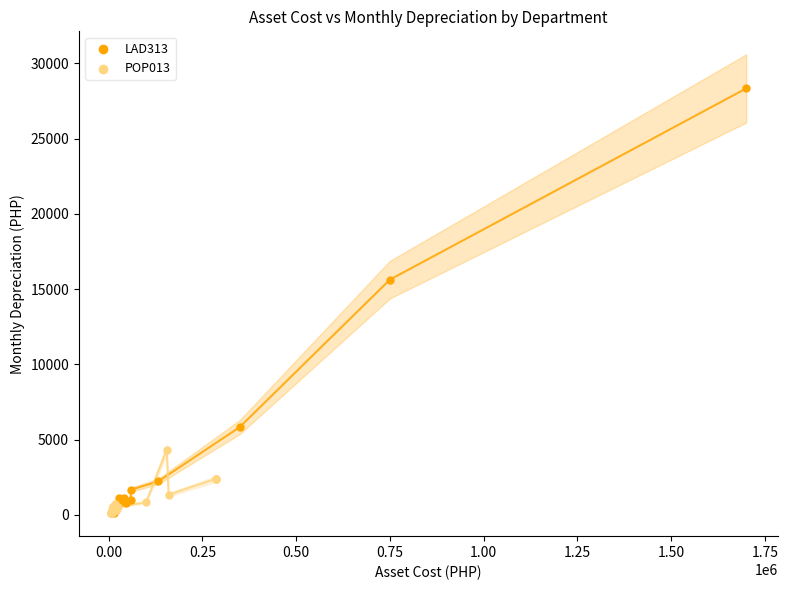

Which series has the widest spread of Y values?

LAD313